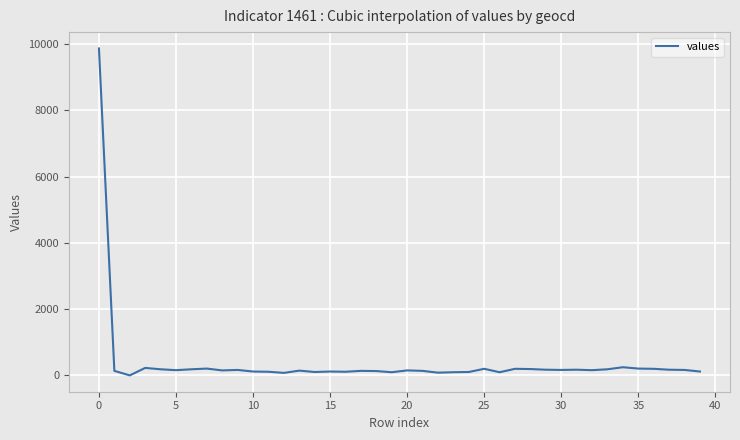

What is the maximum value shown in the chart?

9863